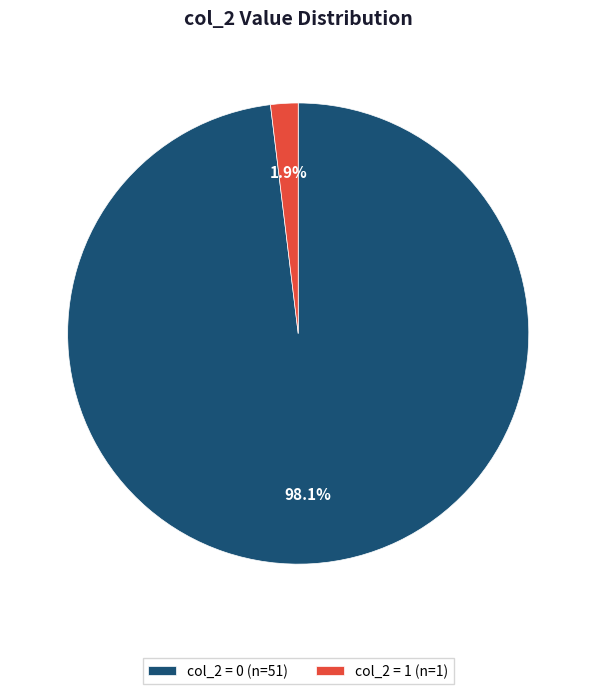

What is the smallest slice in the pie chart?

col_2 = 1 (n=1)